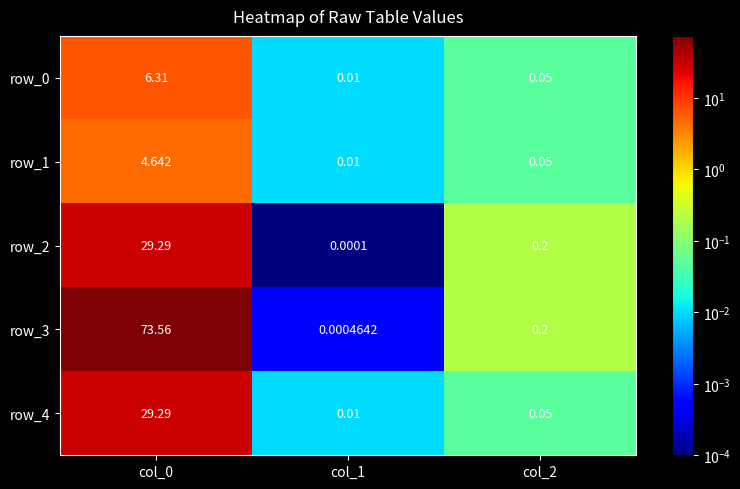

What is the total value across all series at col_2?

0.6